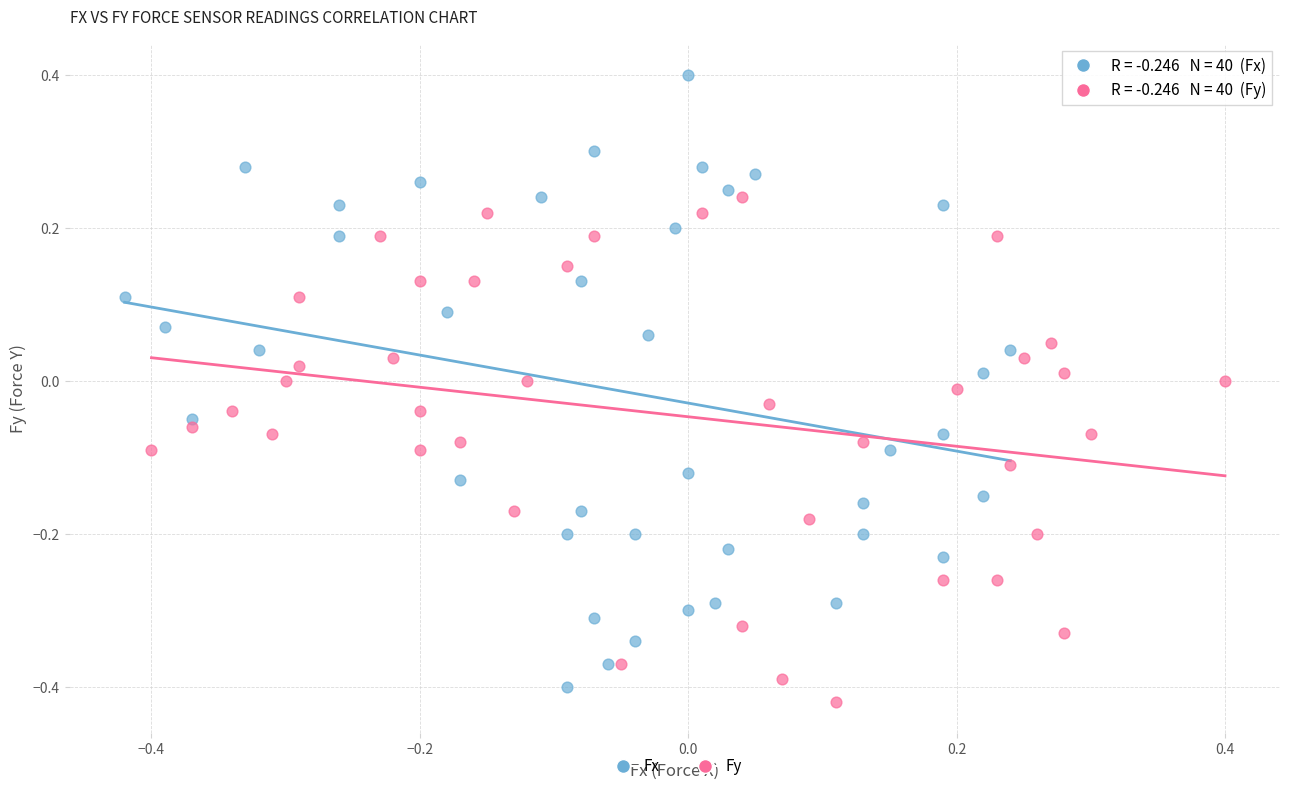

What are all the series names shown in the legend?

Fx, Fy